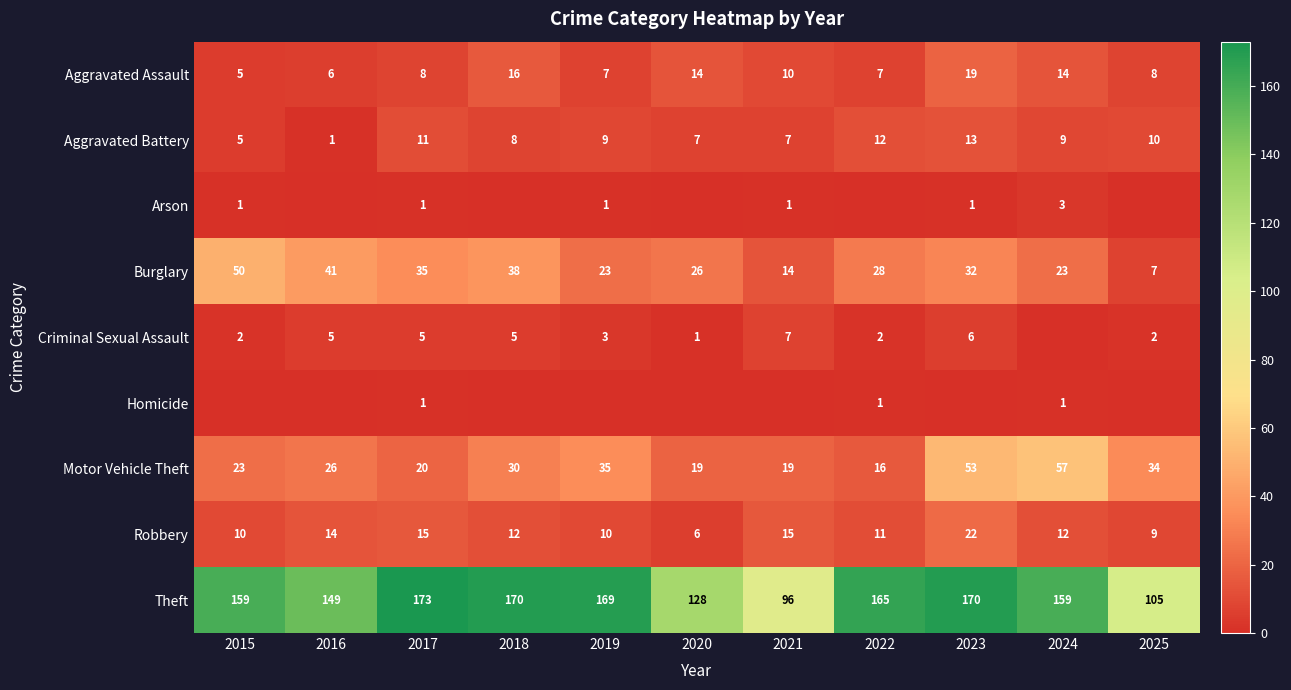

What is the difference between the Theft values at 2017 and 2024?

14